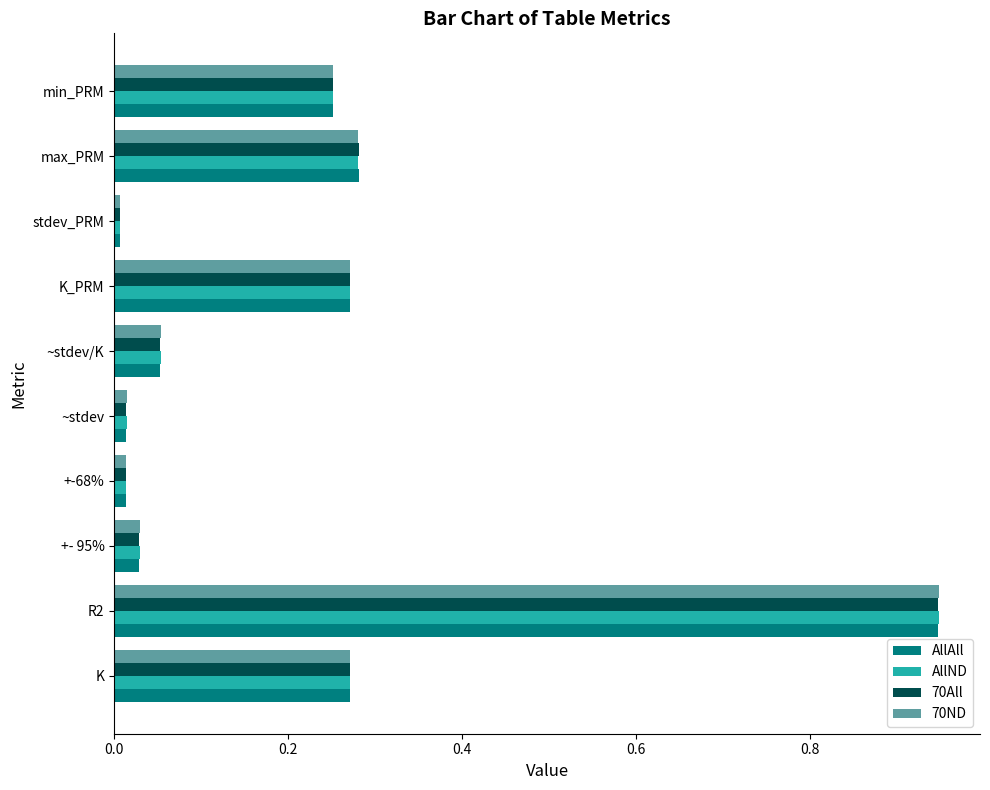

Is it true that AllAll equals 0.0 at +- 95%?

True